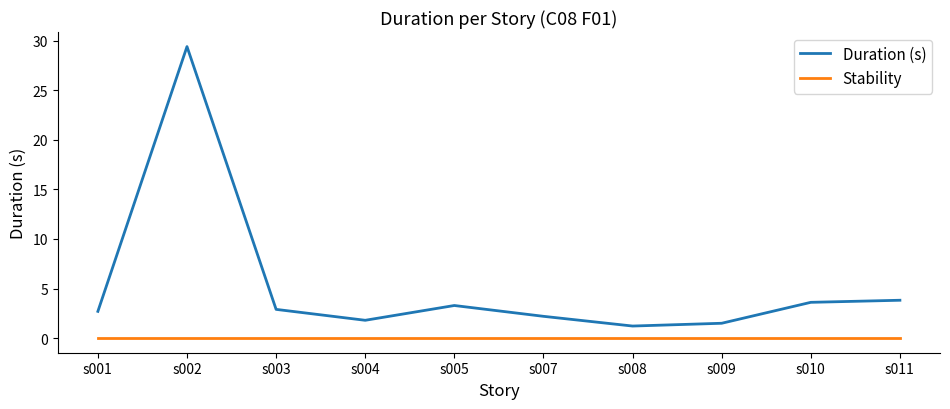

Reading left to right, transcribe all the data shown in this chart.

Duration (s): 2.7	29.4	2.9	1.8	3.3	2.2	1.2	1.5	3.6	3.8
Stability: 0.0	0.0	0.0	0.0	0.0	0.0	0.0	0.0	0.0	0.0